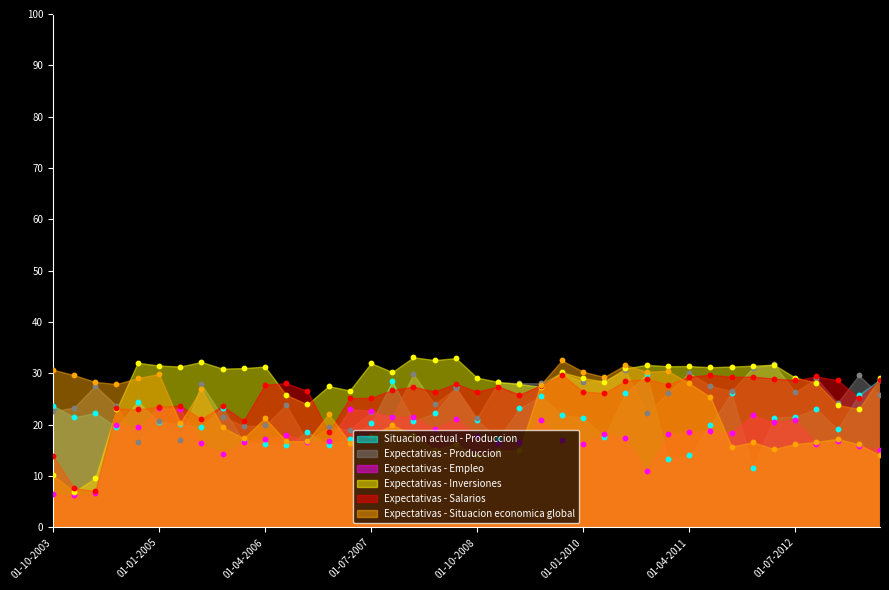

At how many categories does at least one series exceed 28?

36